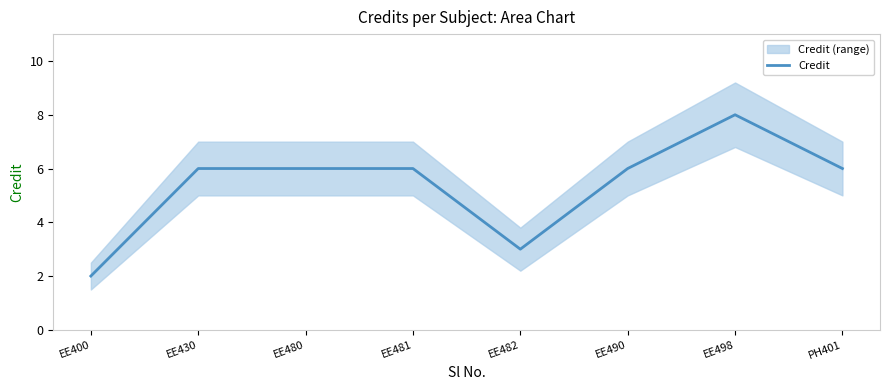

List the labels in order of value, largest first.

EE498, EE430, EE480, EE481, EE490, PH401, EE482, EE400